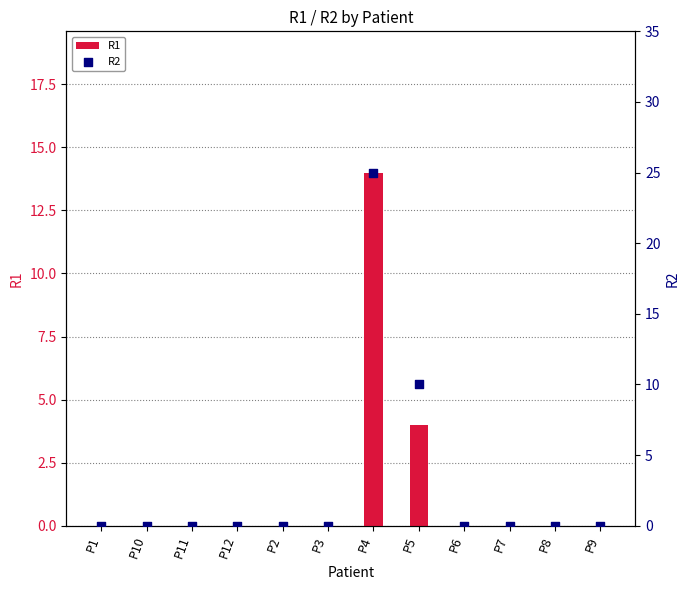

What are all the series names shown in the legend?

R1, R2